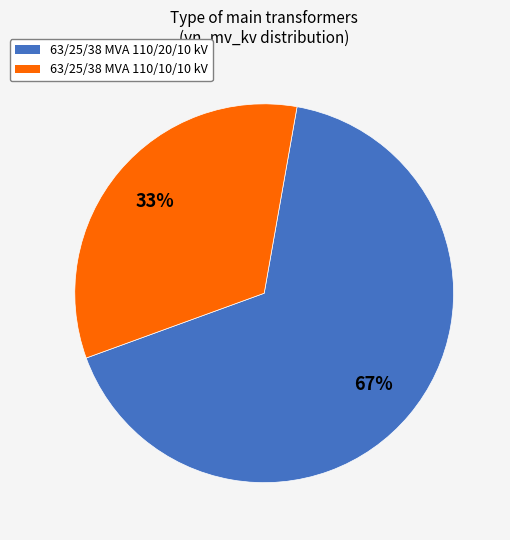

How many slices are in this pie chart?

2